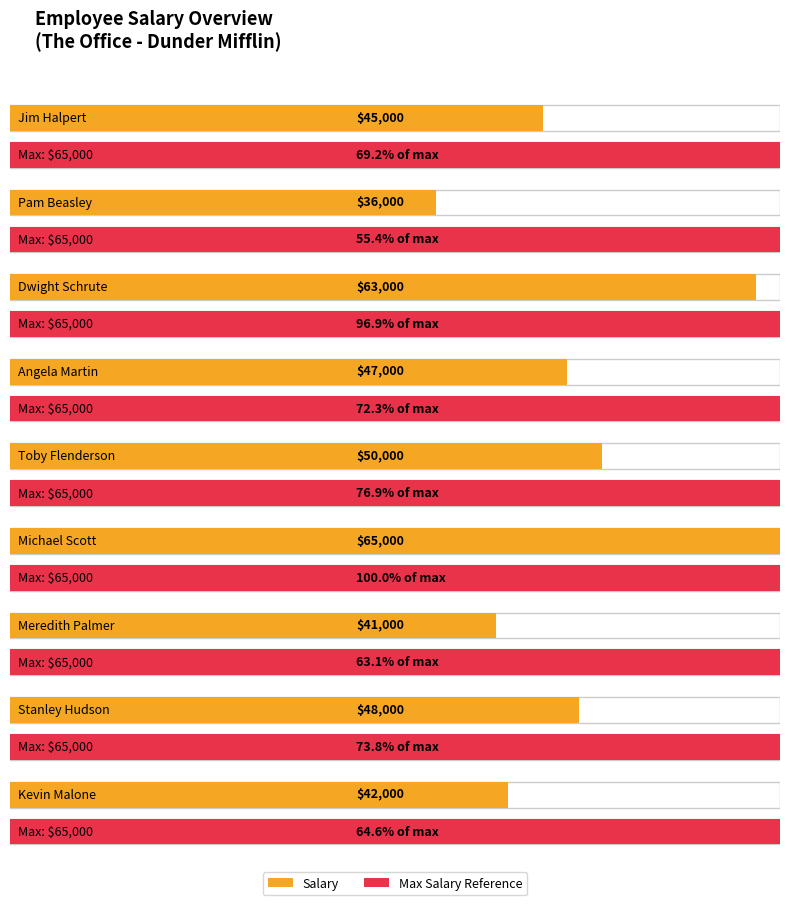

Between Pam Beasley and Michael Scott, which is larger?

Michael Scott